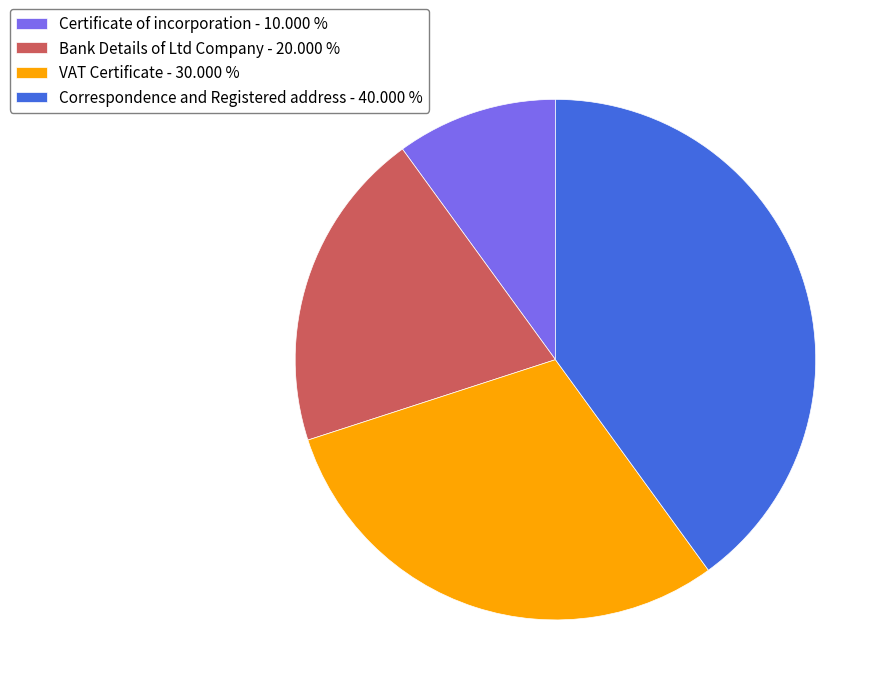

Which category has the smallest portion of the pie?

Certificate of incorporation